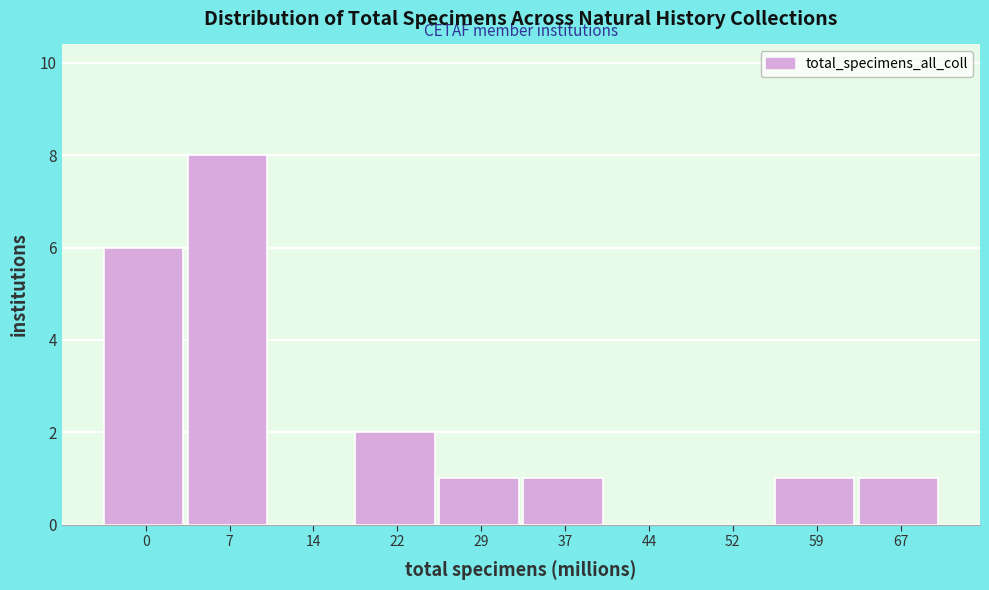

Between 22 and 44, which is larger?

22